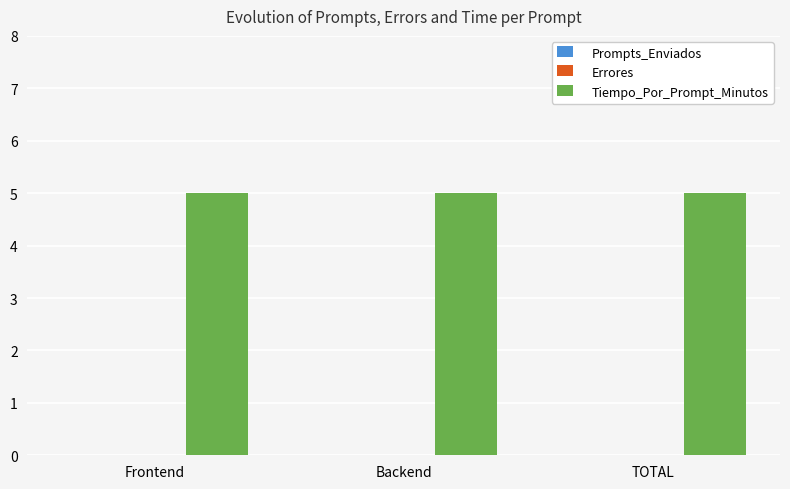

List the labels in order of Errores value, largest first.

Frontend, Backend, TOTAL